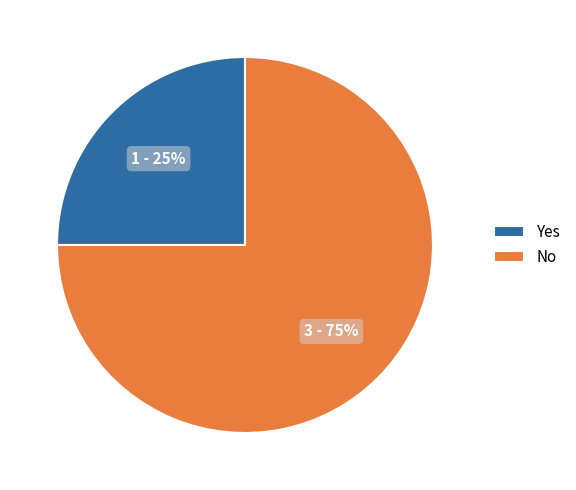

Is there a majority slice in this chart?

Yes